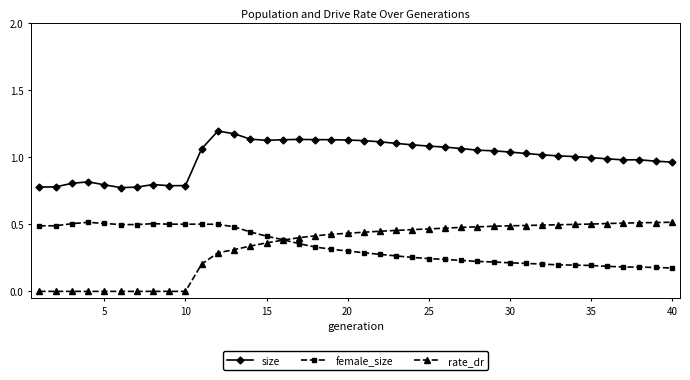

True or false: female_size and size intersect in this chart.

False